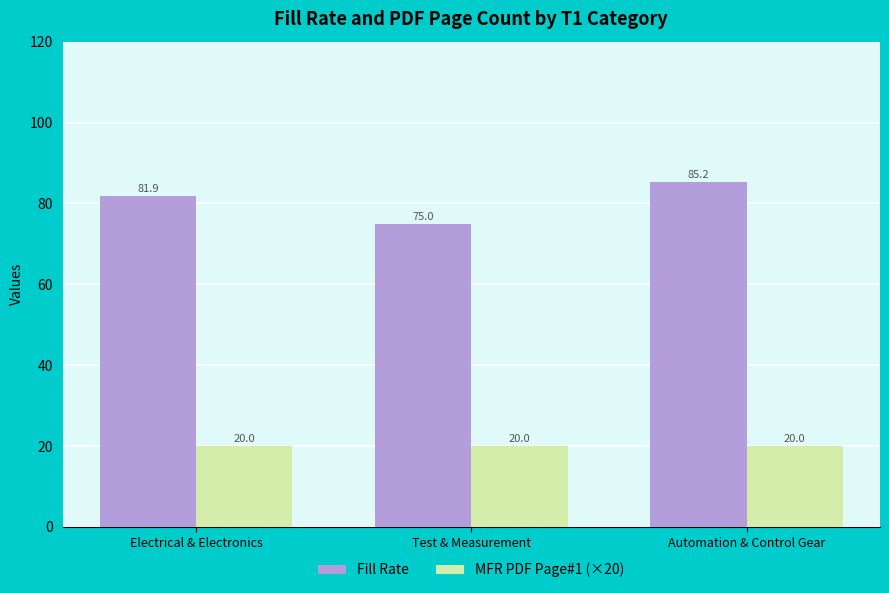

True or false: MFR PDF Page#1 (×20) has a value of 6.1 at Electrical & Electronics.

False